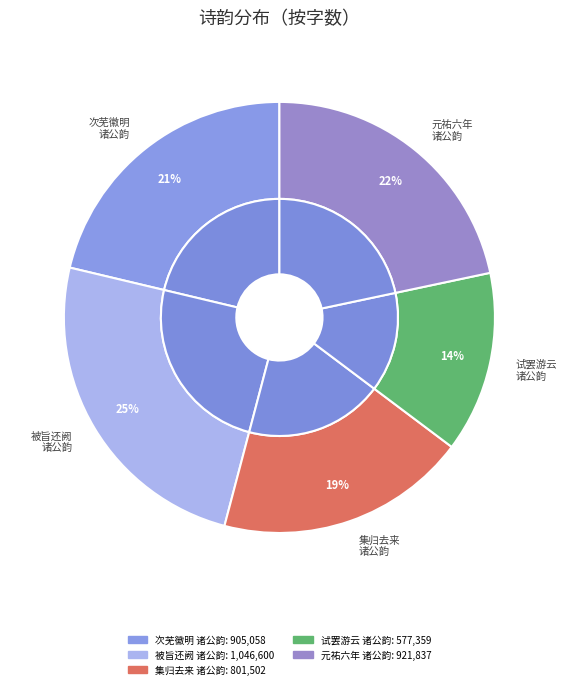

Is 次芜徽明诸公韵三首 其二 the majority of the pie?

No